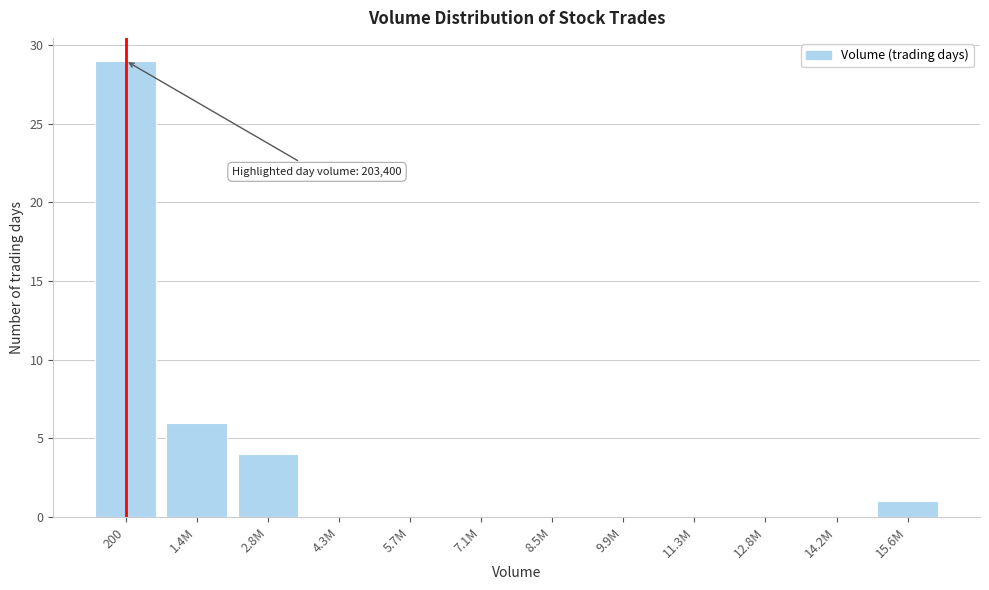

Reading right to left, extract all data points from this chart.

15.6M=1	14.2M=0	12.8M=0	11.3M=0	9.9M=0	8.5M=0	7.1M=0	5.7M=0	4.3M=0	2.8M=4	1.4M=6	200=29